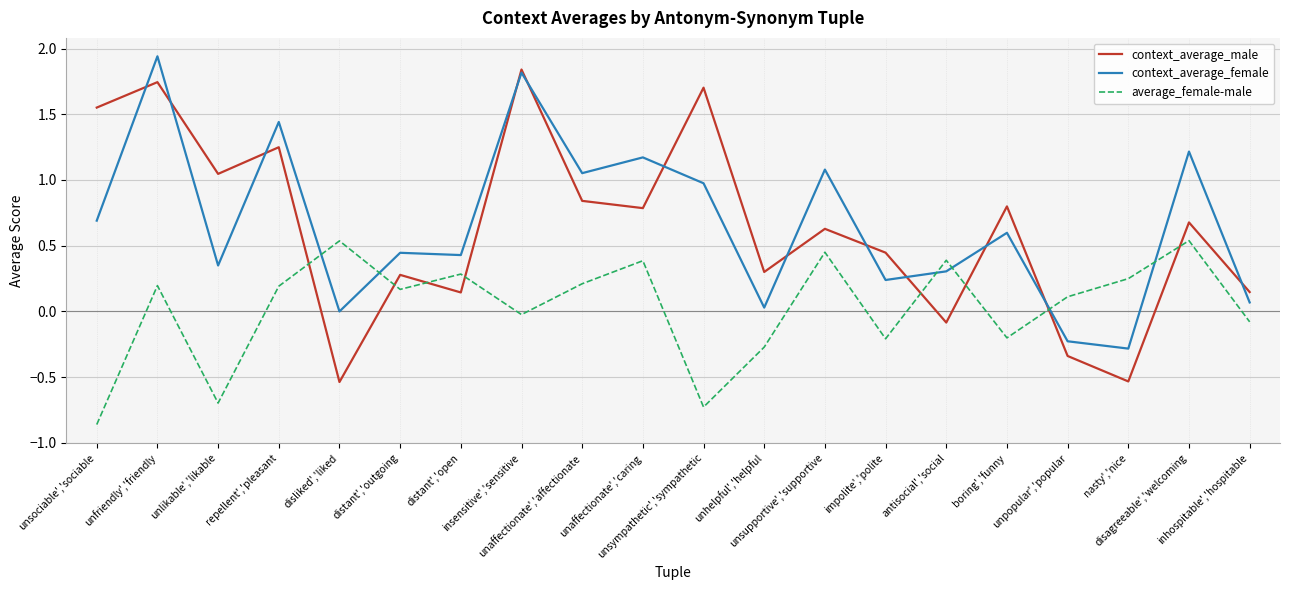

Which series ends up on top after the final intersection of average_female-male and context_average_male?

context_average_male